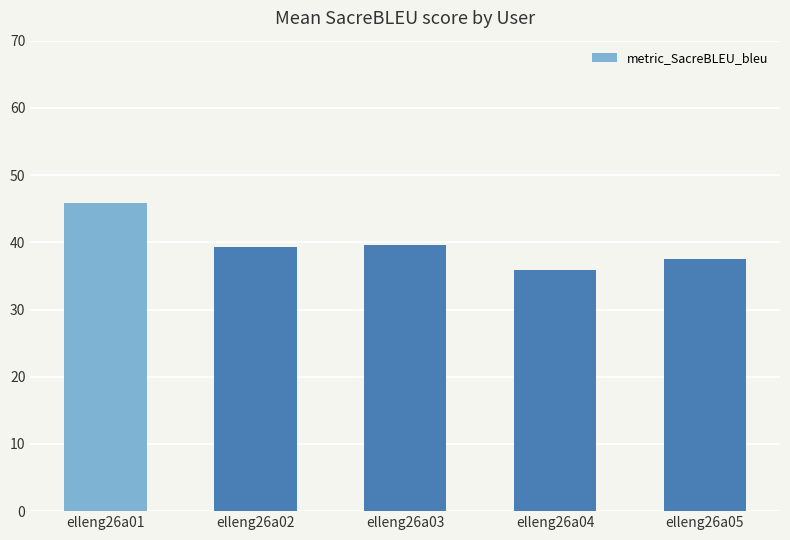

What is the smallest value displayed?

35.9